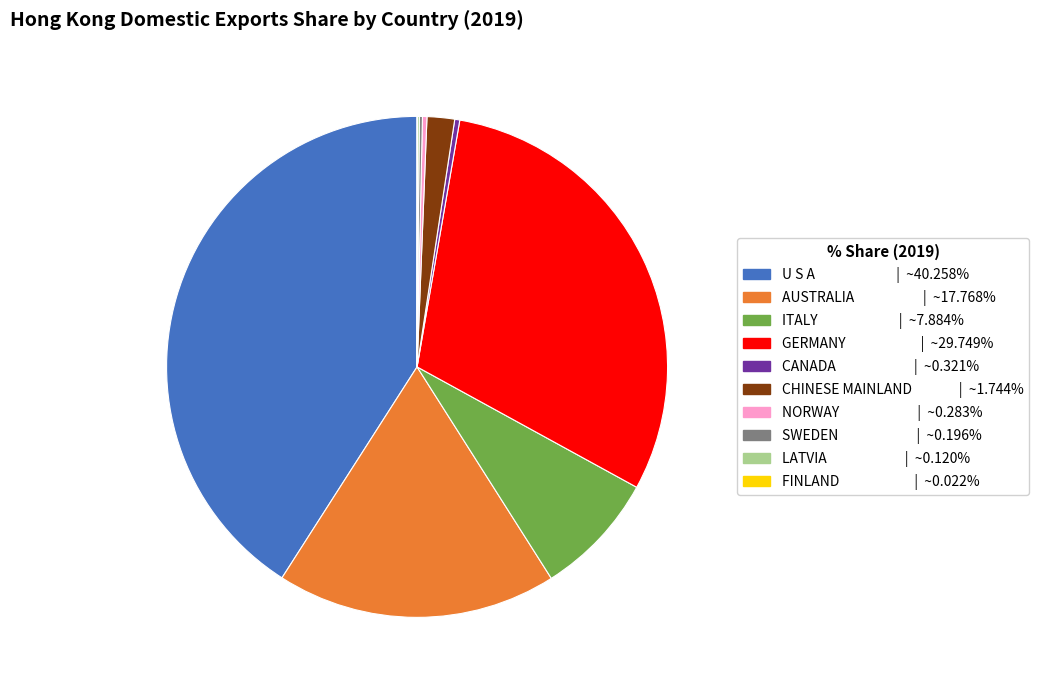

Is there a majority slice in this chart?

No